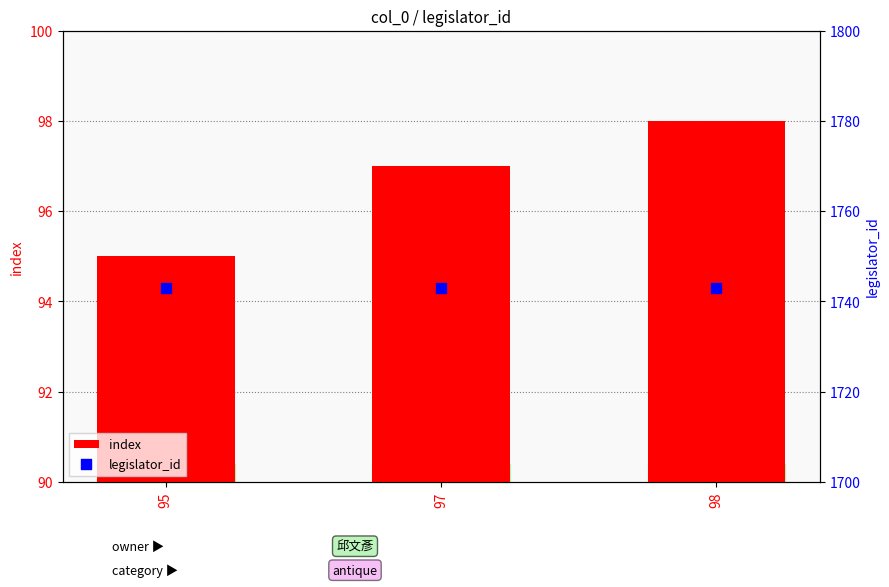

At how many categories does at least one series exceed 455?

3